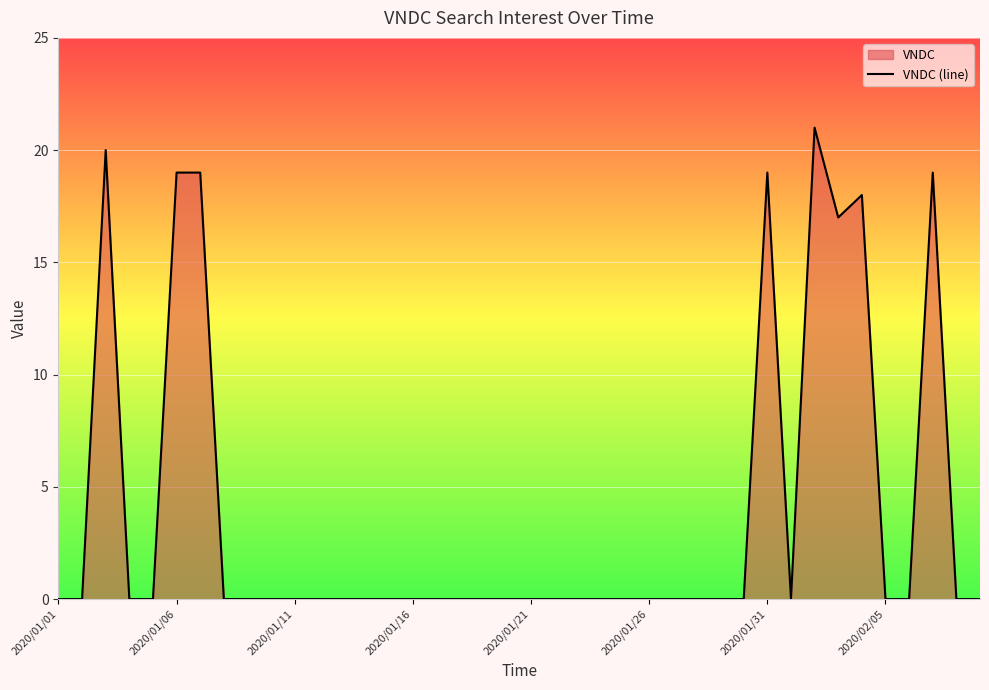

What is the greatest value displayed?

21